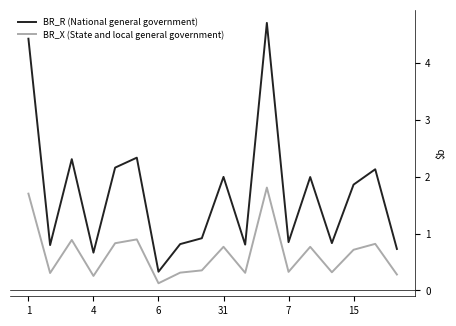

What is the difference between the maximum and minimum values in the BR_X (State and local general government) series?

1.7